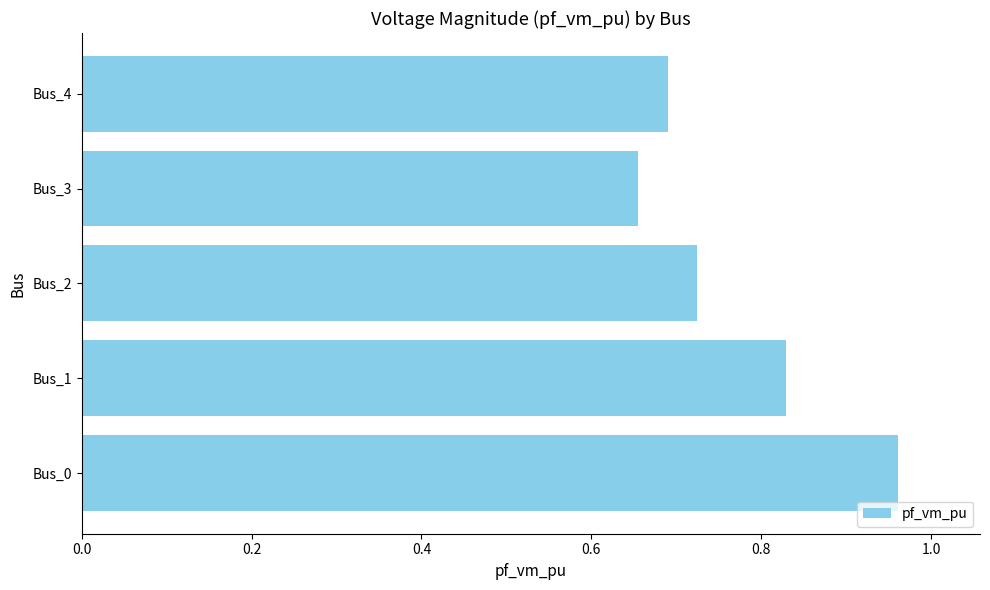

What is the sum of all values?

3.9